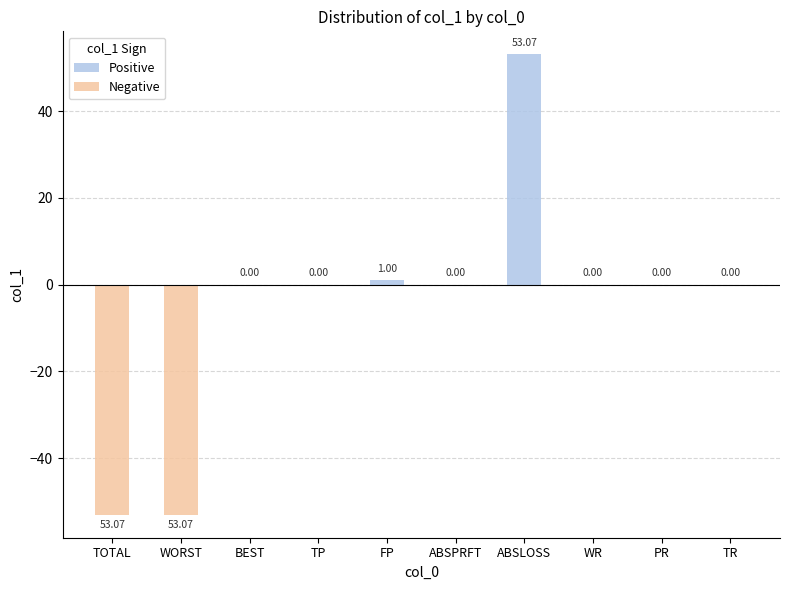

Are the bars grouped side by side (vs. stacked)?

No